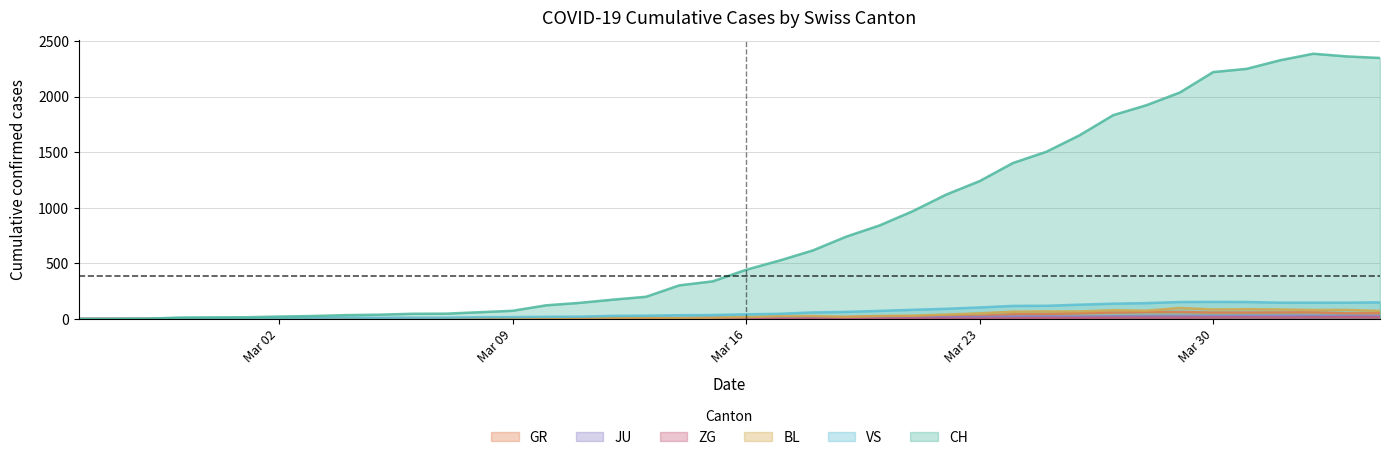

Which series has the widest spread of values?

CH